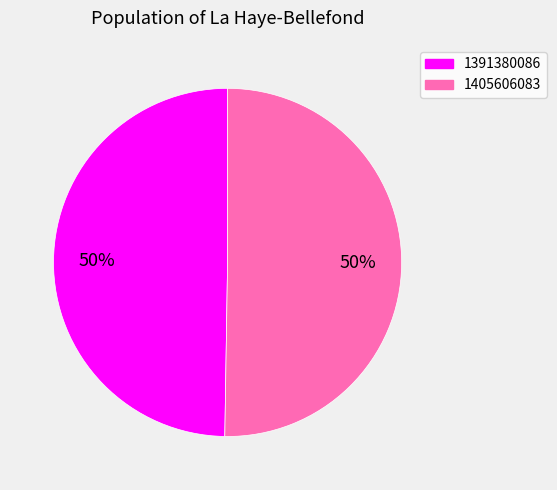

To the nearest percent, what portion does 1391380086 represent?

50%